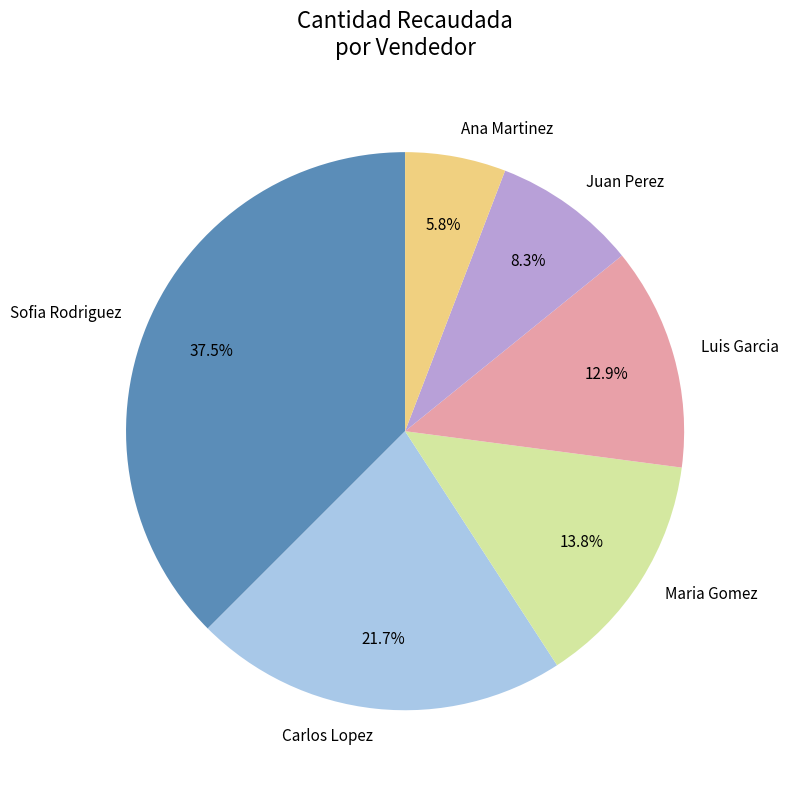

To the nearest percent, what is the combined percentage of Juan Perez and Carlos Lopez?

30%